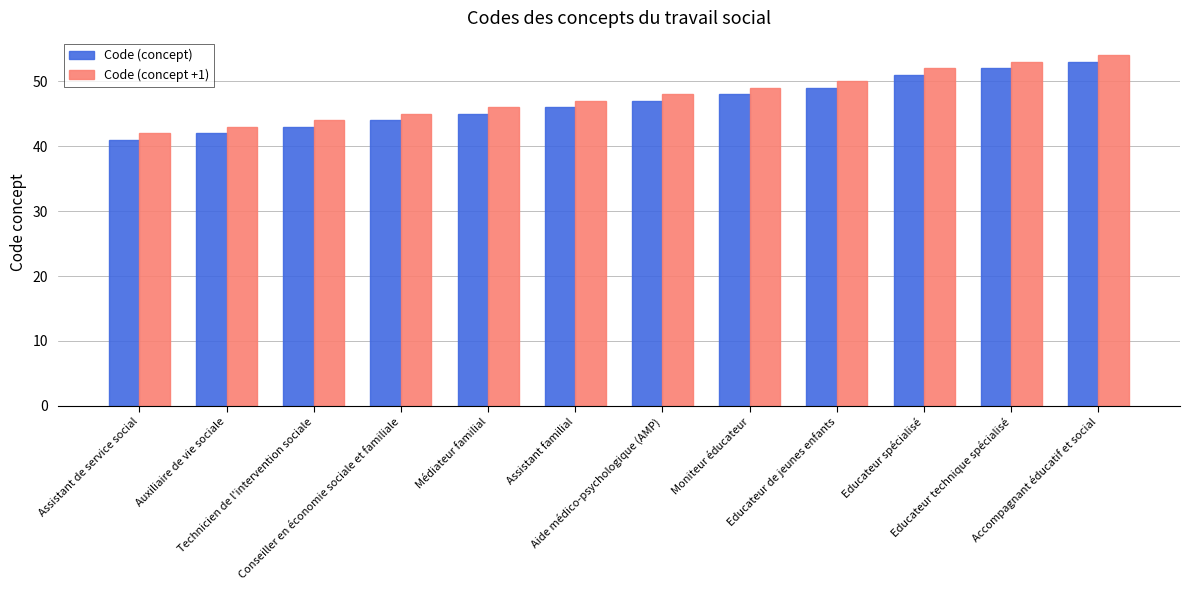

What position from the right is Technicien de l'intervention sociale?

10